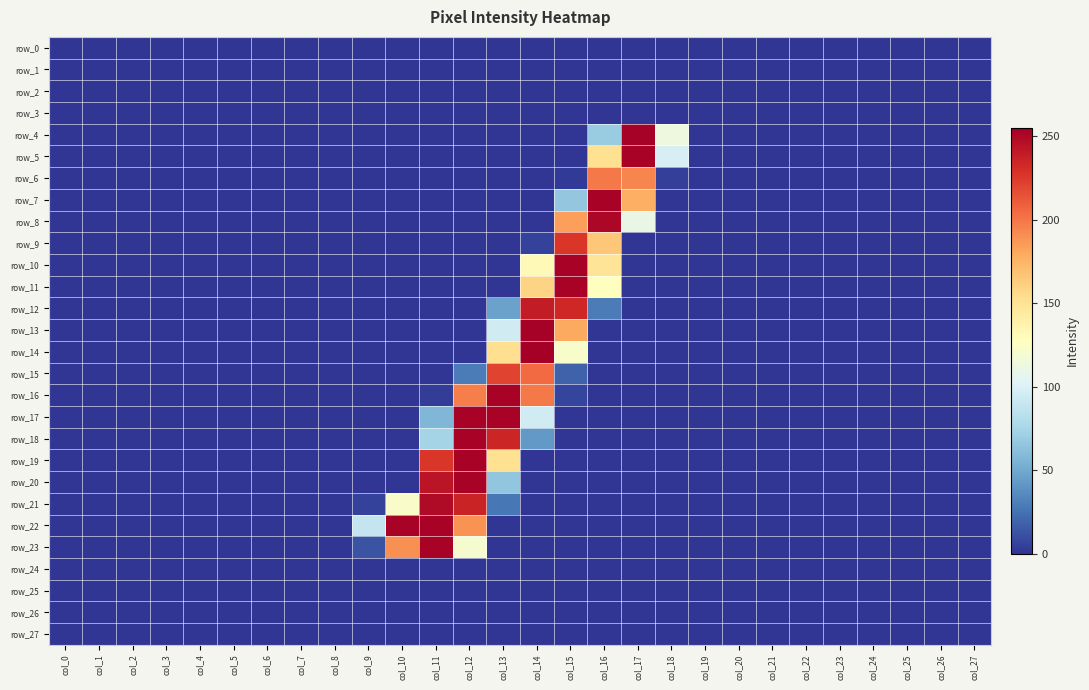

Is it true that row_13 equals -106 at col_8?

False